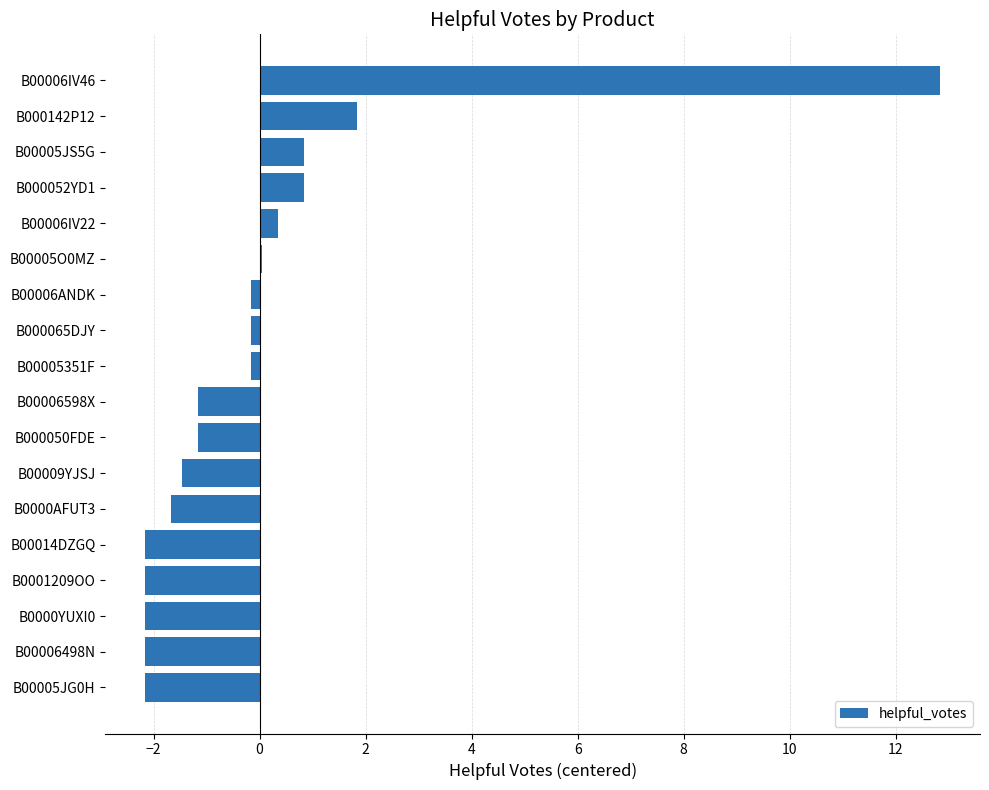

Which has a higher value, B000142P12 or B00005JS5G?

B000142P12